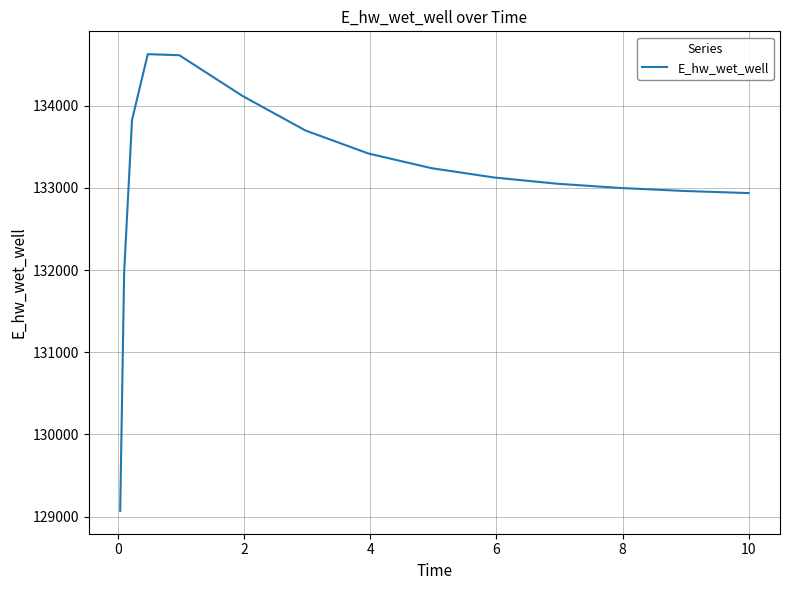

What is the maximum value shown in the chart?

134627.8